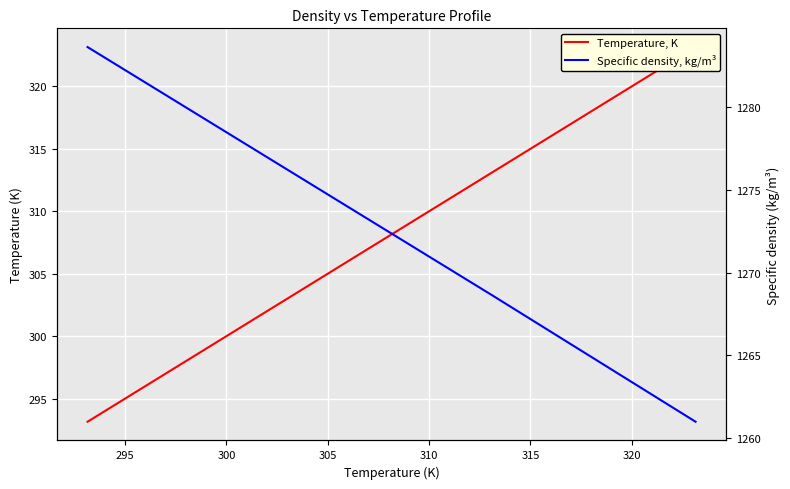

What is the difference between the maximum and minimum values in the Temperature, K series?

30.0